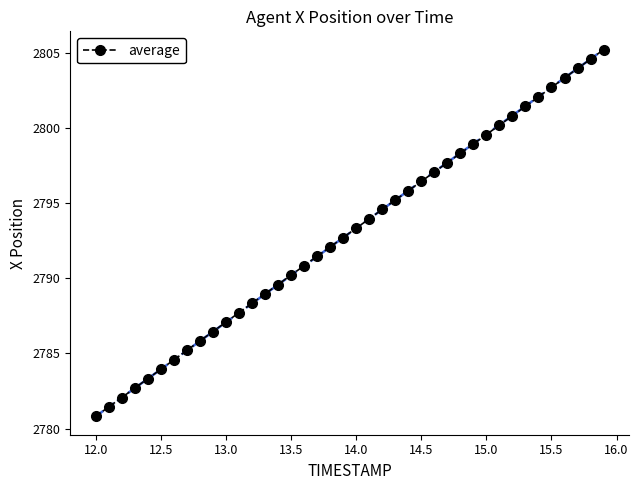

What is the maximum value shown in the chart?

2805.2